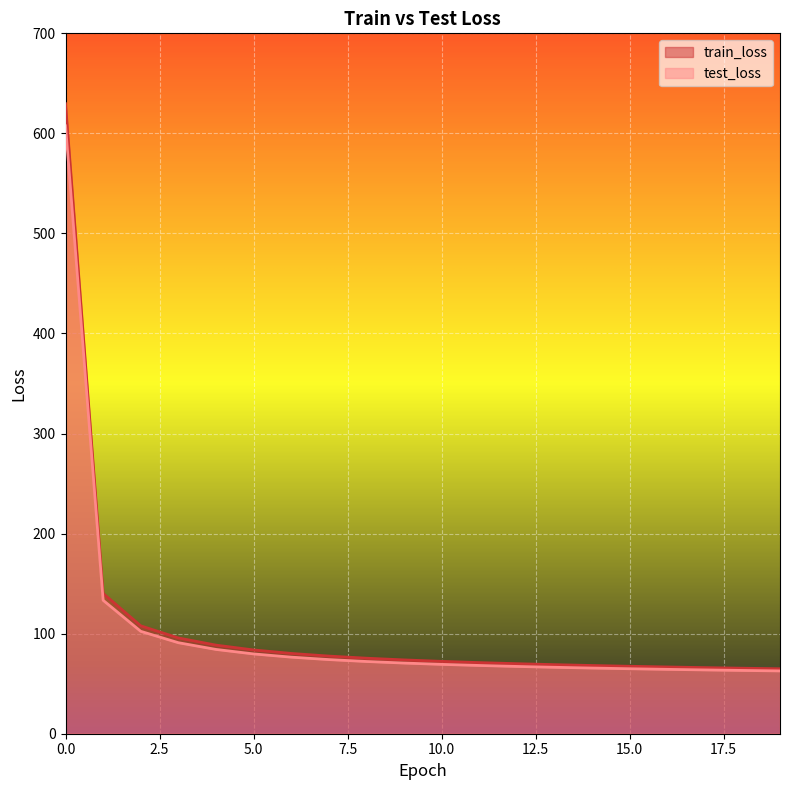

Between 0.0 and 10.0, which series saw the biggest shift?

train_loss